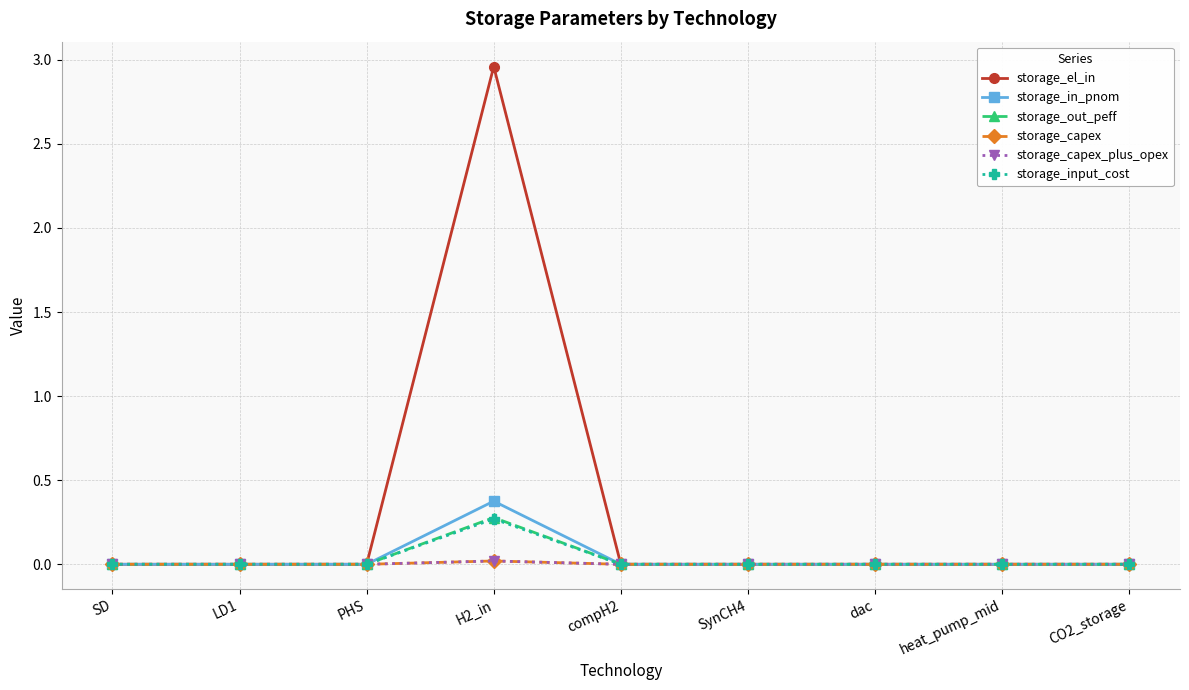

Does the chart have visible grid lines?

Yes